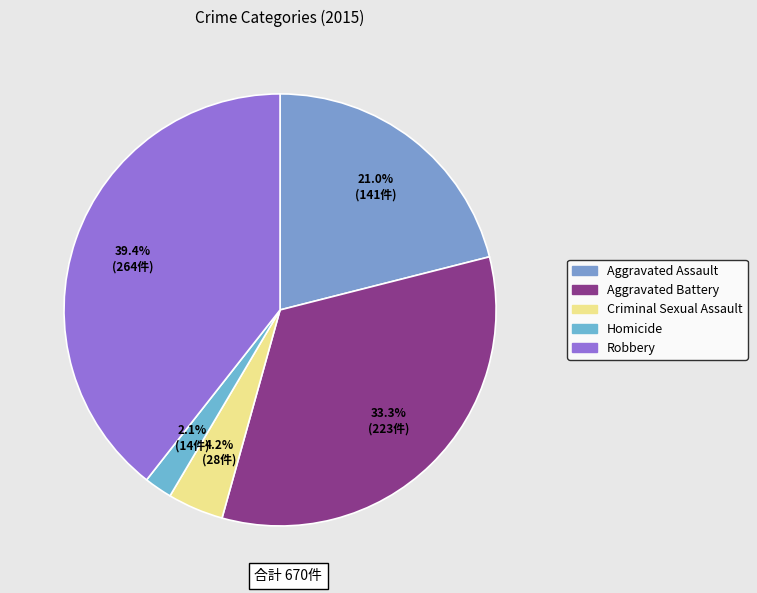

Between Aggravated Assault and Robbery, which is larger?

Robbery